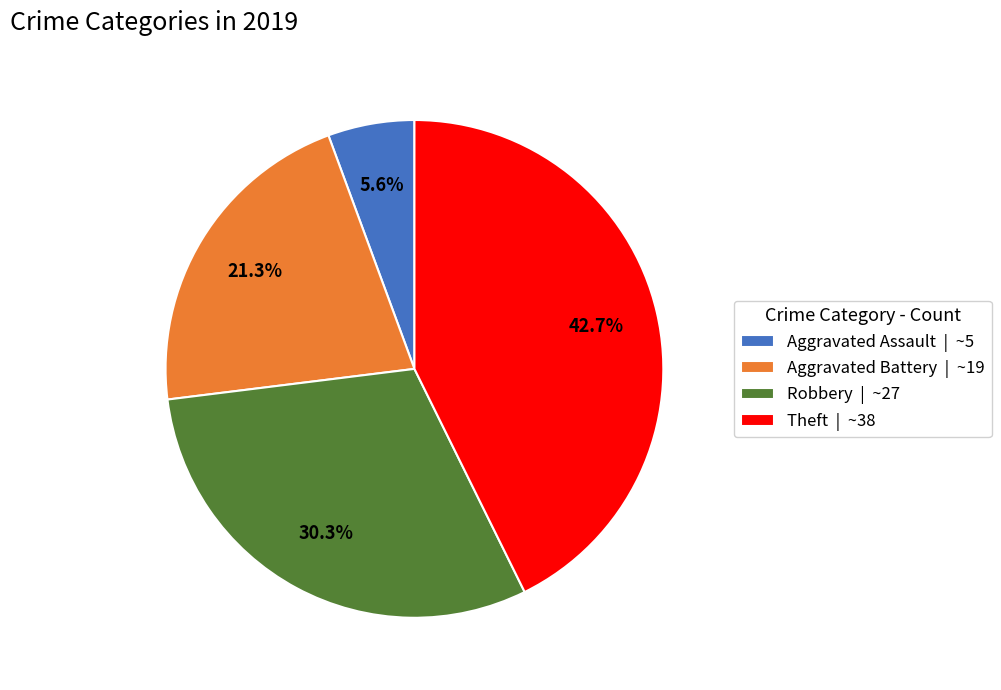

True or false: Theft accounts for 43% of the total.

True